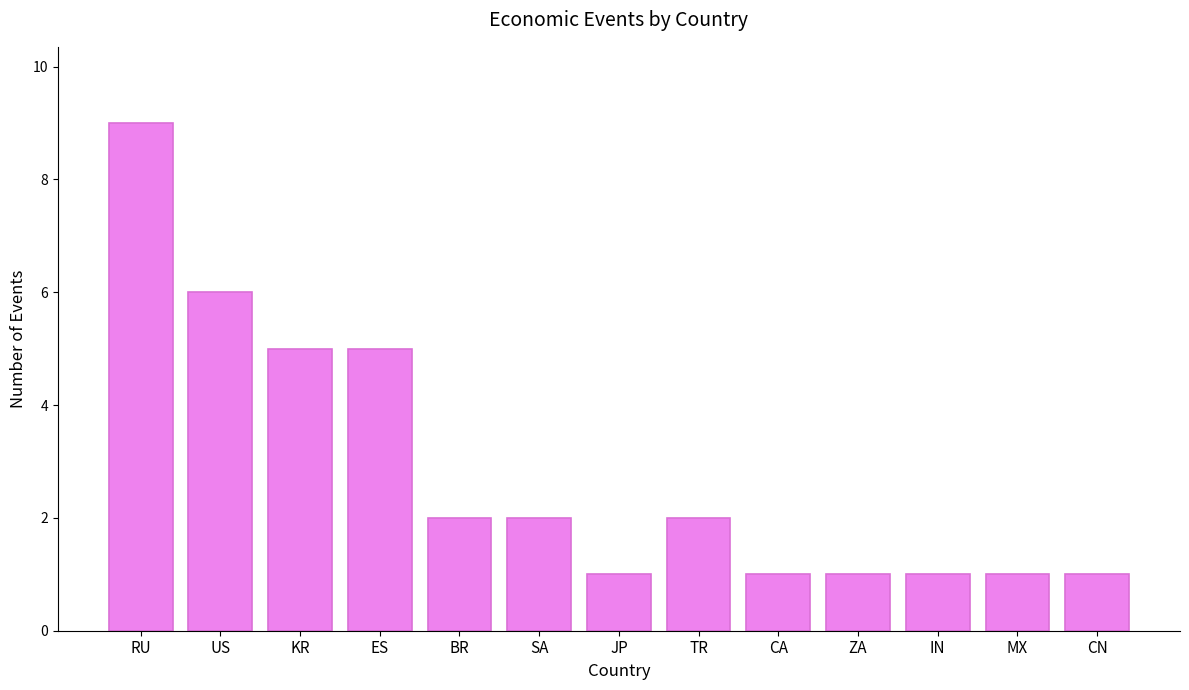

Are the bars grouped side by side (vs. stacked)?

No